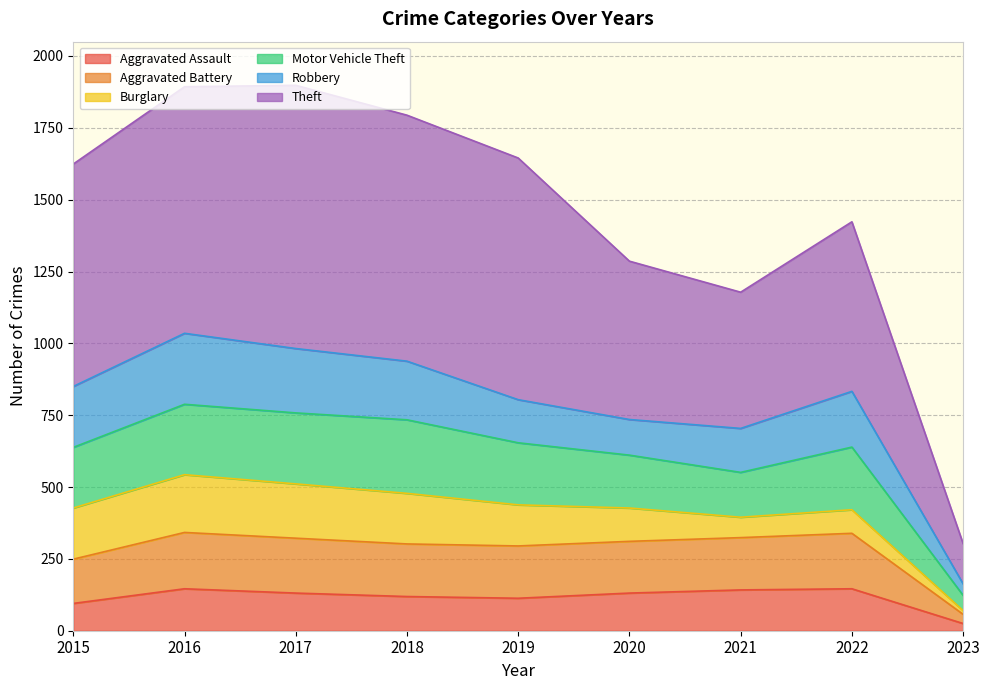

Is it true that Aggravated Assault equals 204 at 2020?

False